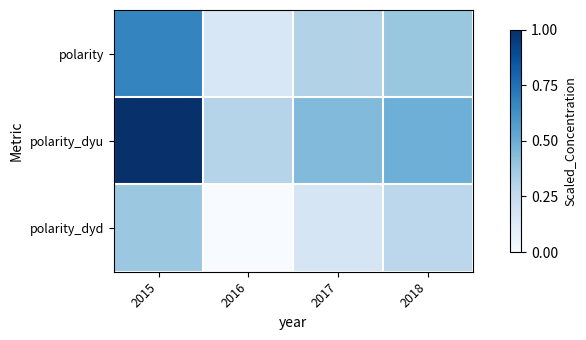

What is the spread (max minus min) of values at 2015?

0.6